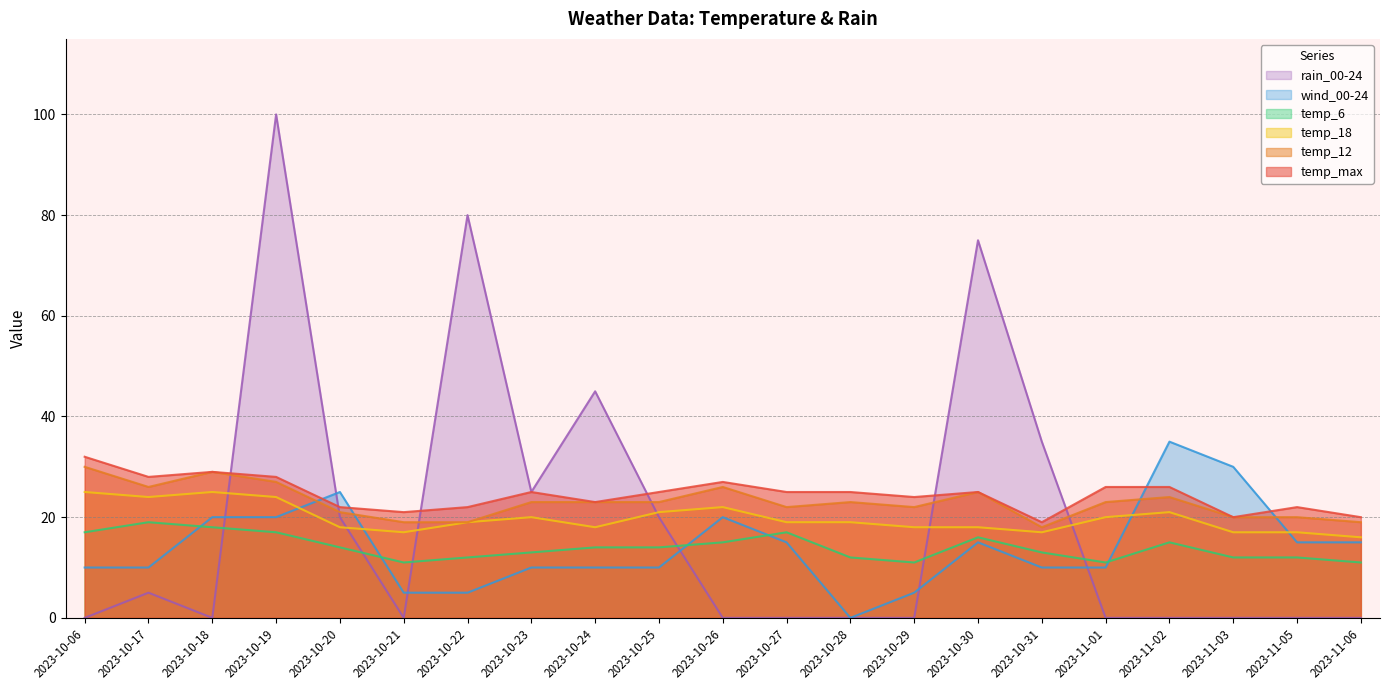

Reading right to left, transcribe all the data shown in this chart.

temp_max: 2023-11-06=20	2023-11-05=22	2023-11-03=20	2023-11-02=26	2023-11-01=26	2023-10-31=19	2023-10-30=25	2023-10-29=24	2023-10-28=25	2023-10-27=25	2023-10-26=27	2023-10-25=25	2023-10-24=23	2023-10-23=25	2023-10-22=22	2023-10-21=21	2023-10-20=22	2023-10-19=28	2023-10-18=29	2023-10-17=28	2023-10-06=32
temp_12: 2023-11-06=19	2023-11-05=20	2023-11-03=20	2023-11-02=24	2023-11-01=23	2023-10-31=18	2023-10-30=25	2023-10-29=22	2023-10-28=23	2023-10-27=22	2023-10-26=26	2023-10-25=23	2023-10-24=23	2023-10-23=23	2023-10-22=19	2023-10-21=19	2023-10-20=21	2023-10-19=27	2023-10-18=29	2023-10-17=26	2023-10-06=30
temp_18: 2023-11-06=16	2023-11-05=17	2023-11-03=17	2023-11-02=21	2023-11-01=20	2023-10-31=17	2023-10-30=18	2023-10-29=18	2023-10-28=19	2023-10-27=19	2023-10-26=22	2023-10-25=21	2023-10-24=18	2023-10-23=20	2023-10-22=19	2023-10-21=17	2023-10-20=18	2023-10-19=24	2023-10-18=25	2023-10-17=24	2023-10-06=25
temp_6: 2023-11-06=11	2023-11-05=12	2023-11-03=12	2023-11-02=15	2023-11-01=11	2023-10-31=13	2023-10-30=16	2023-10-29=11	2023-10-28=12	2023-10-27=17	2023-10-26=15	2023-10-25=14	2023-10-24=14	2023-10-23=13	2023-10-22=12	2023-10-21=11	2023-10-20=14	2023-10-19=17	2023-10-18=18	2023-10-17=19	2023-10-06=17
wind_00-24: 2023-11-06=15	2023-11-05=15	2023-11-03=30	2023-11-02=35	2023-11-01=10	2023-10-31=10	2023-10-30=15	2023-10-29=5	2023-10-28=0	2023-10-27=15	2023-10-26=20	2023-10-25=10	2023-10-24=10	2023-10-23=10	2023-10-22=5	2023-10-21=5	2023-10-20=25	2023-10-19=20	2023-10-18=20	2023-10-17=10	2023-10-06=10
rain_00-24: 2023-11-06=0	2023-11-05=0	2023-11-03=0	2023-11-02=0	2023-11-01=0	2023-10-31=35	2023-10-30=75	2023-10-29=0	2023-10-28=0	2023-10-27=0	2023-10-26=0	2023-10-25=20	2023-10-24=45	2023-10-23=25	2023-10-22=80	2023-10-21=0	2023-10-20=20	2023-10-19=100	2023-10-18=0	2023-10-17=5	2023-10-06=0